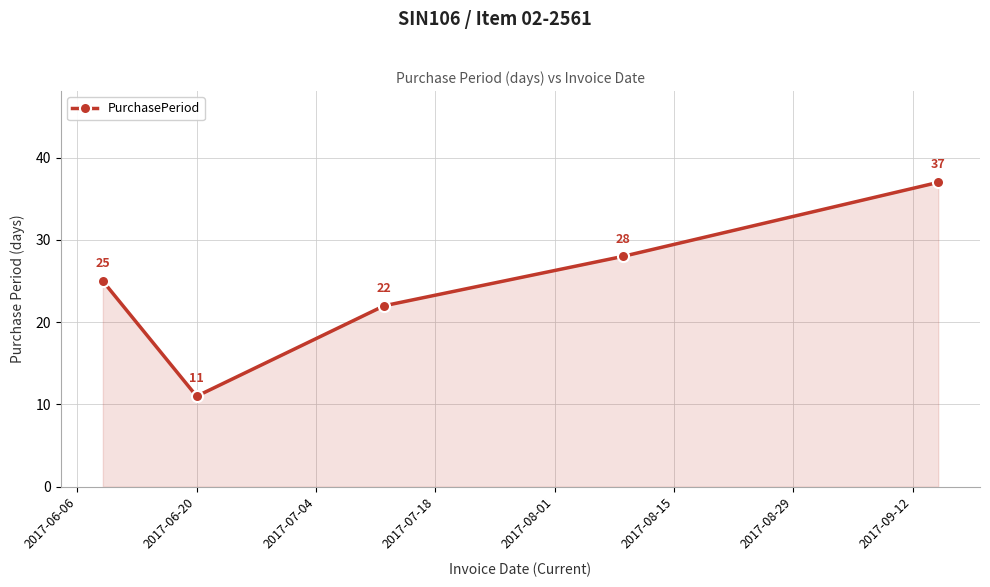

What is the value of the 3rd point from the left?

22